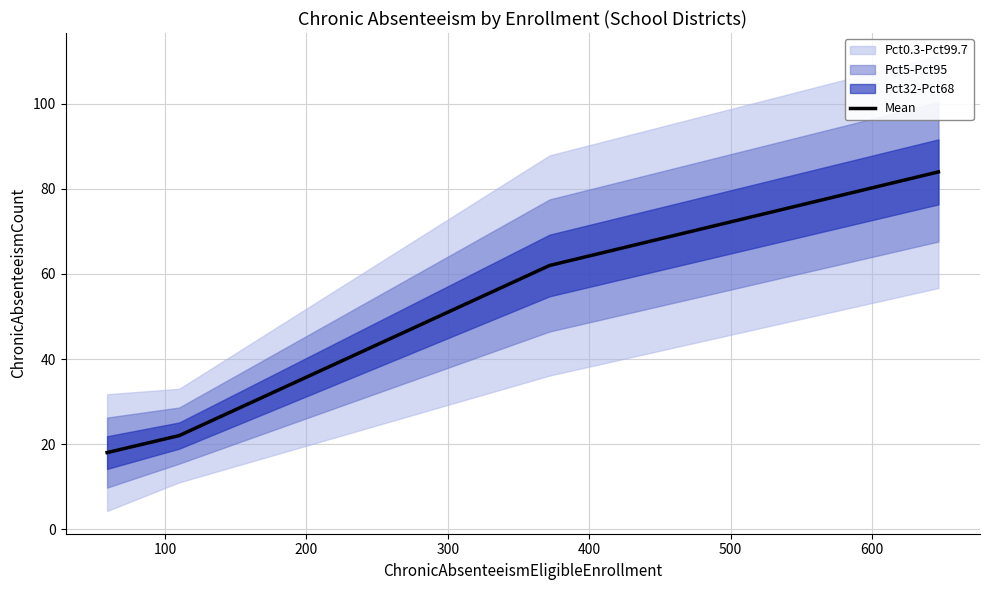

What is the minimum value for Mean?

18